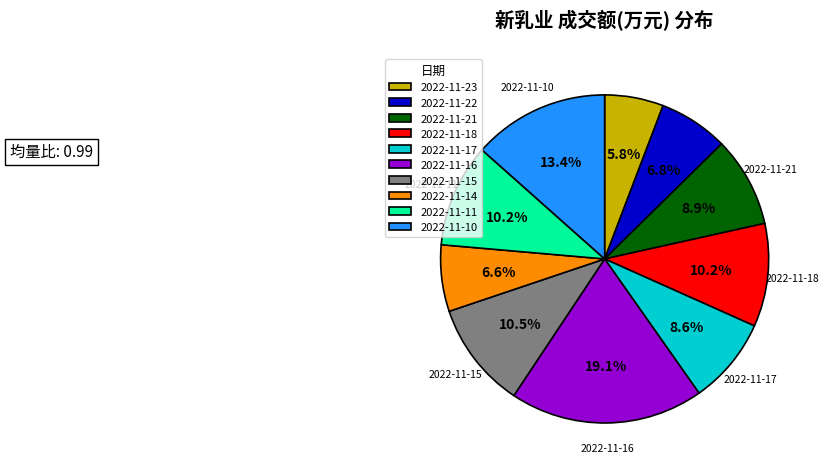

Which has a higher value, 2022-11-22 or 2022-11-21?

2022-11-21